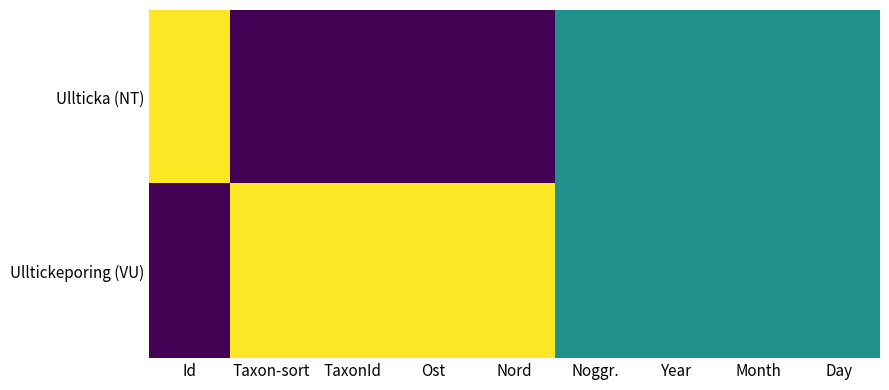

Reading left to right, list all the values displayed in this chart.

Ullticka (NT): Id=1.0	Taxon-sort=0.0	TaxonId=0.0	Ost=0.0	Nord=0.0	Noggr.=0.5	Year=0.5	Month=0.5	Day=0.5
Ulltickeporing (VU): Id=0.0	Taxon-sort=1.0	TaxonId=1.0	Ost=1.0	Nord=1.0	Noggr.=0.5	Year=0.5	Month=0.5	Day=0.5